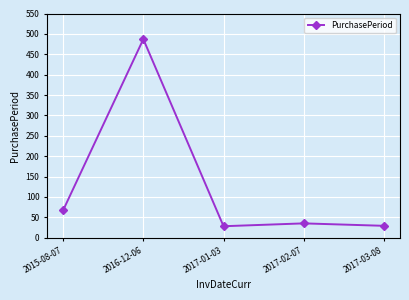

What is the approximate value at 2016-12-06, to the nearest 5?

485